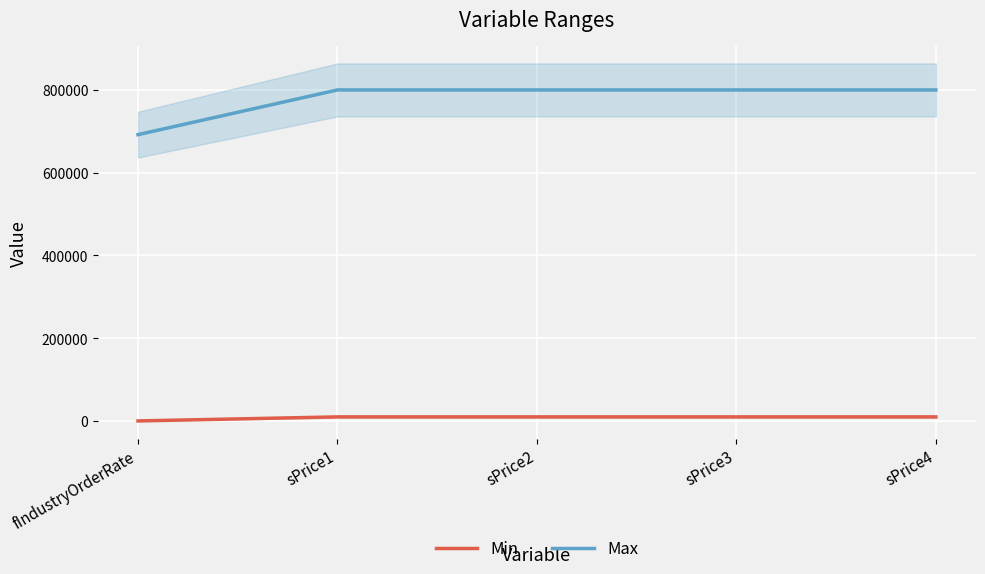

True or false: Min and Max intersect in this chart.

False